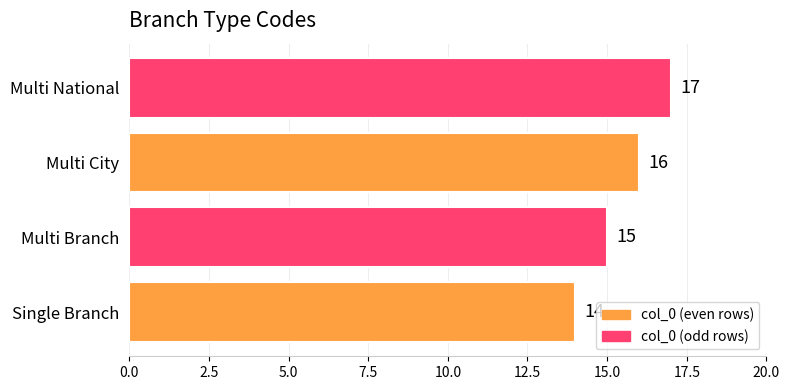

Rank the categories by value from highest to lowest.

Multi National, Multi City, Multi Branch, Single Branch